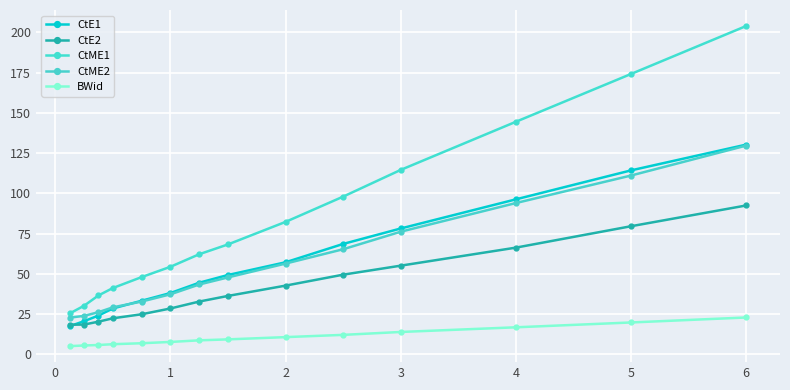

Which label corresponds to the largest value in the chart?

6